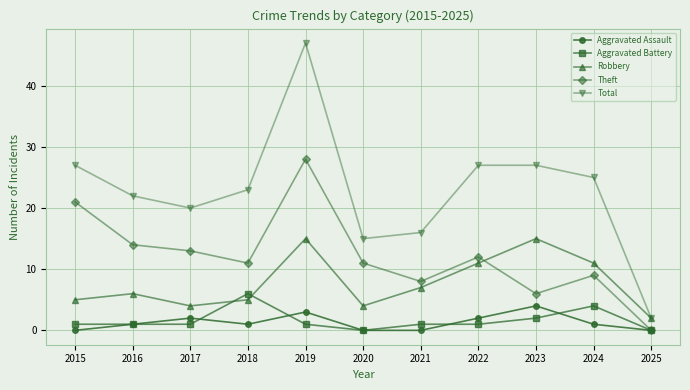

At which category does the chart reach its peak across all series?

2019